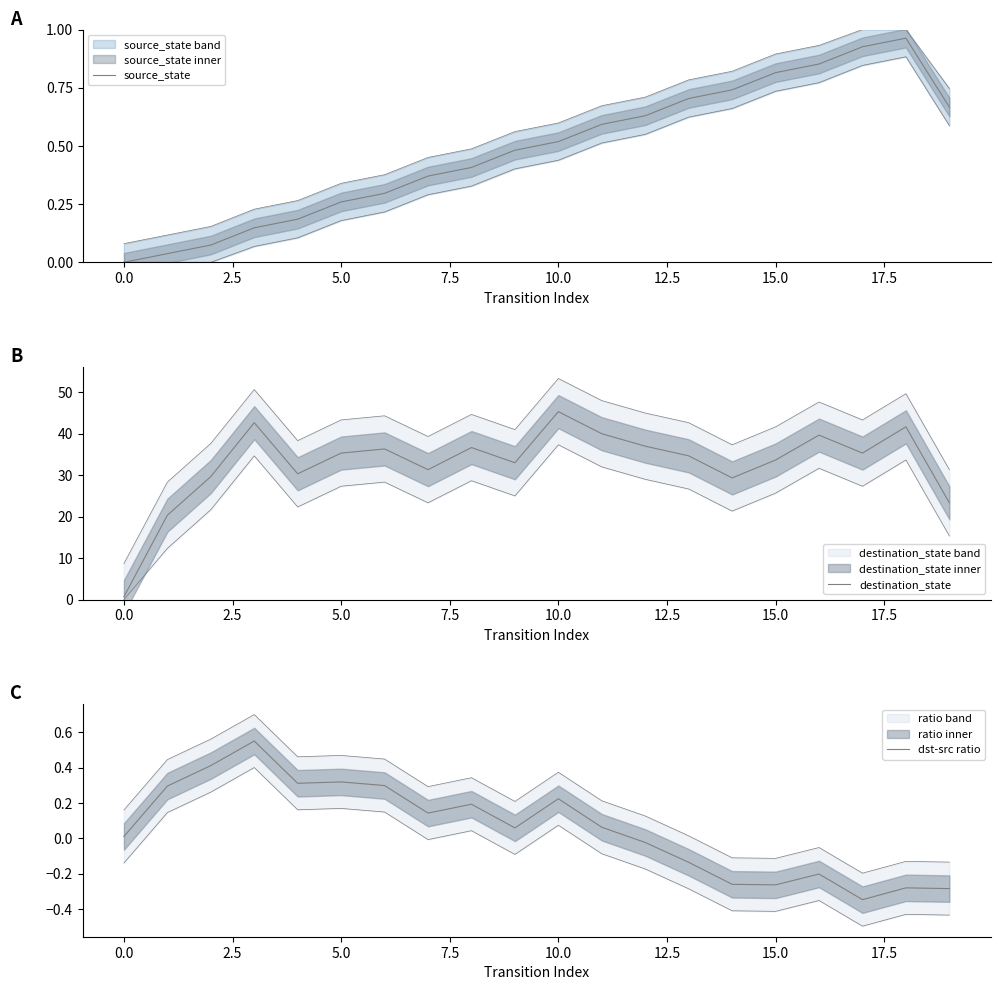

Between 19 and 12.5, which is larger?

19